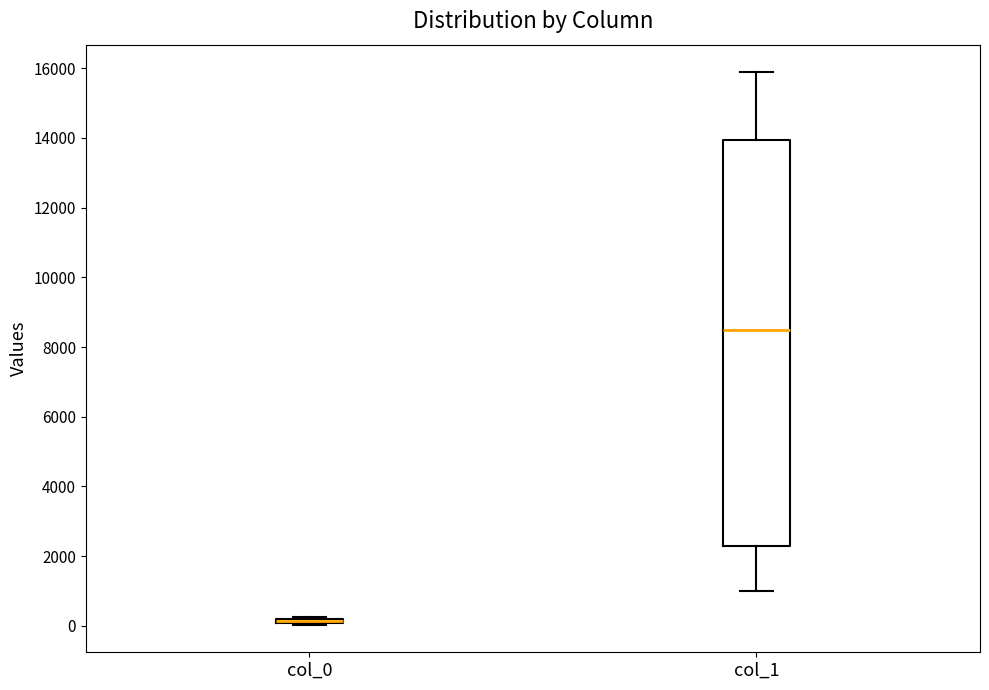

Where does the upper whisker of the box for col_1 end on the y-axis? The values are not printed on the chart, so give them approximately, as read against the axis.

15800